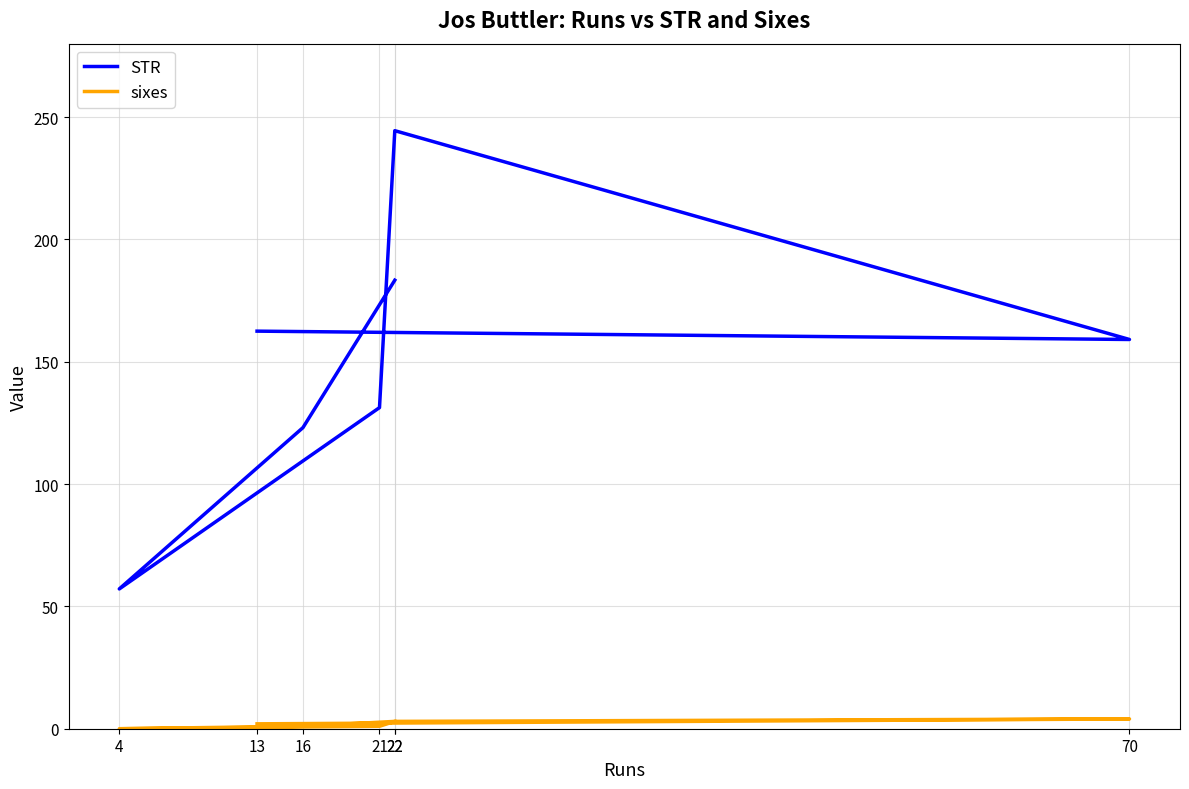

True or false: sixes and STR cross at least once.

False